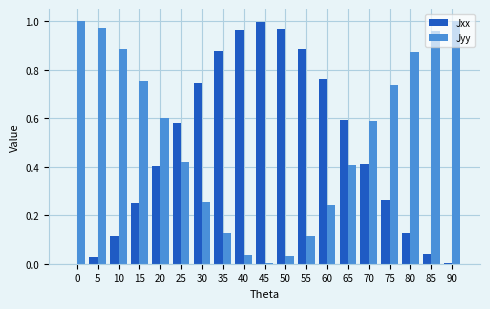

Is it true that Jyy equals 0.4 at 65?

True